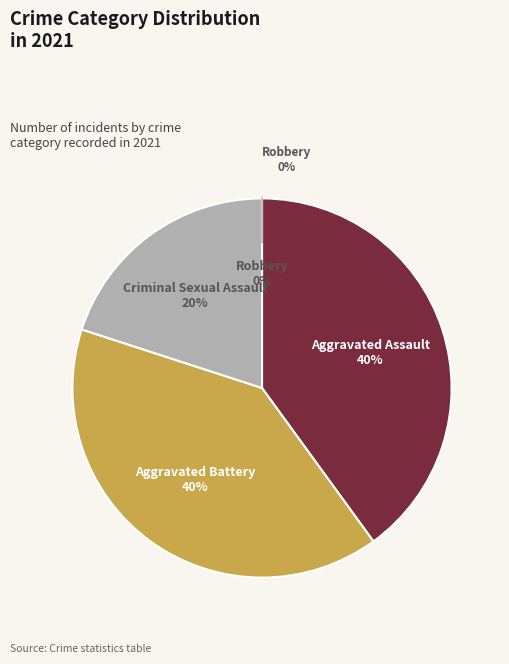

True or false: Aggravated Battery accounts for 49% of the total.

False